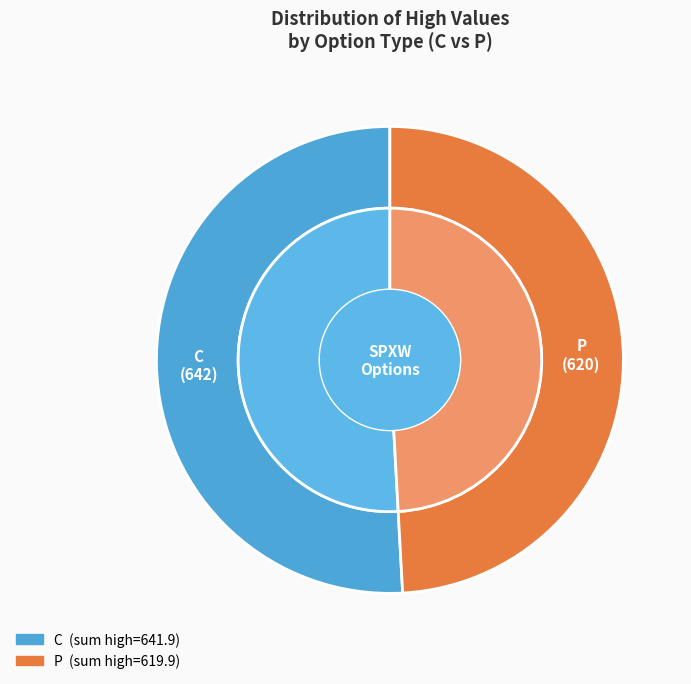

The P slice represents 56% of the pie. True or false?

False